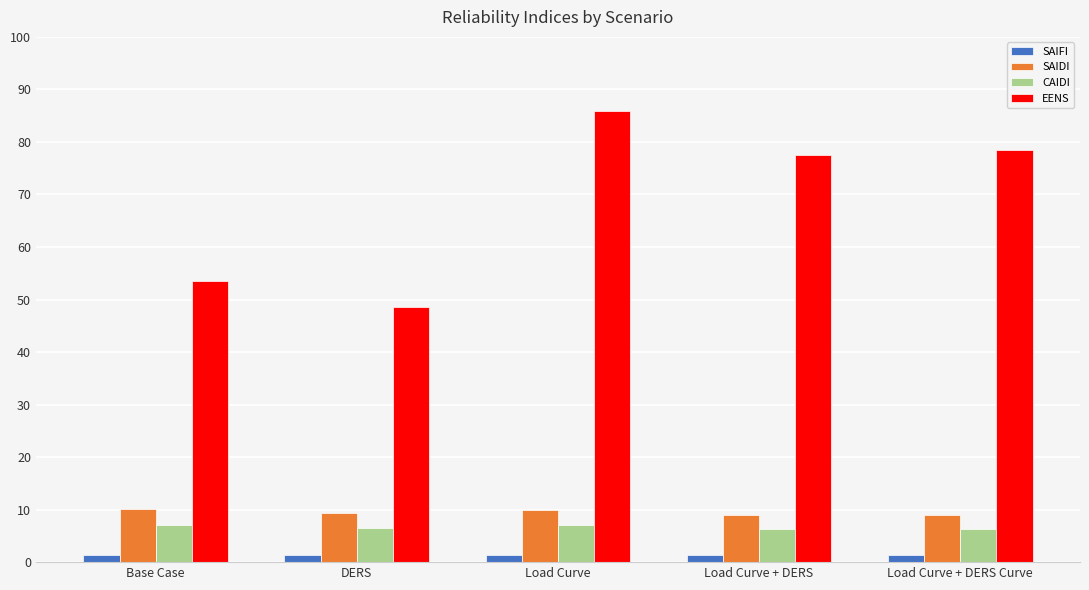

True or false: CAIDI has a value of 6.5 at DERS.

True